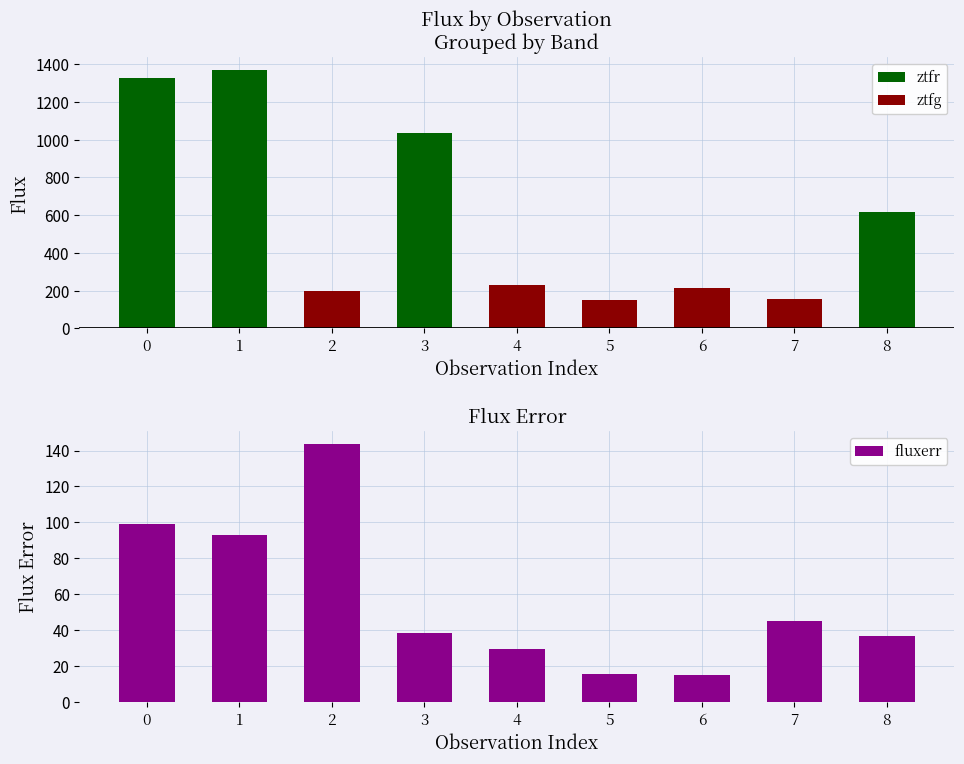

What is the highest value of the fluxerr series?

143.5